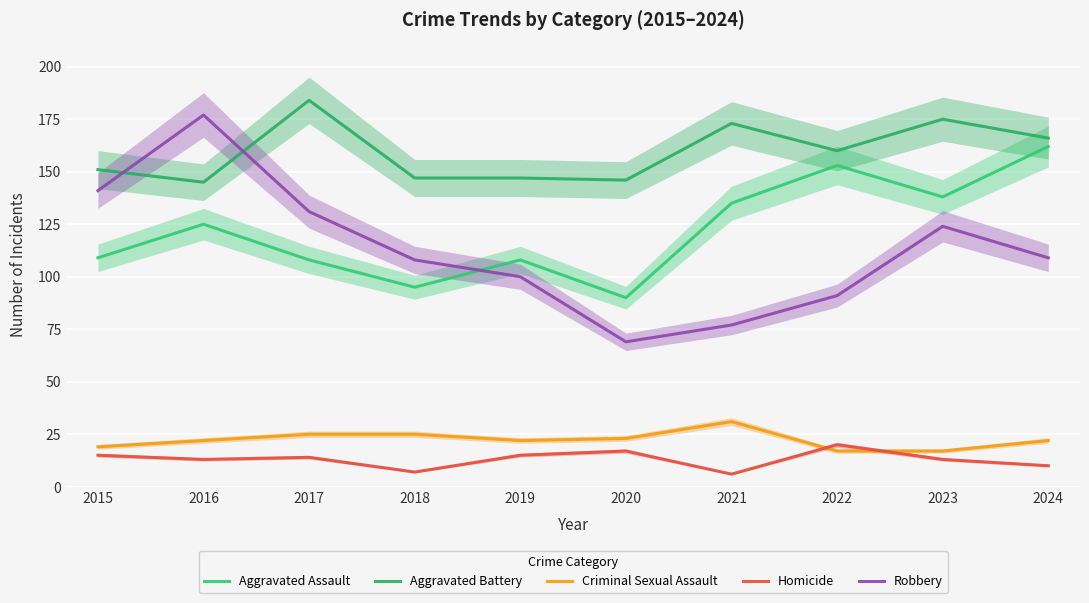

What is the approximate value of Homicide at 2019?

15